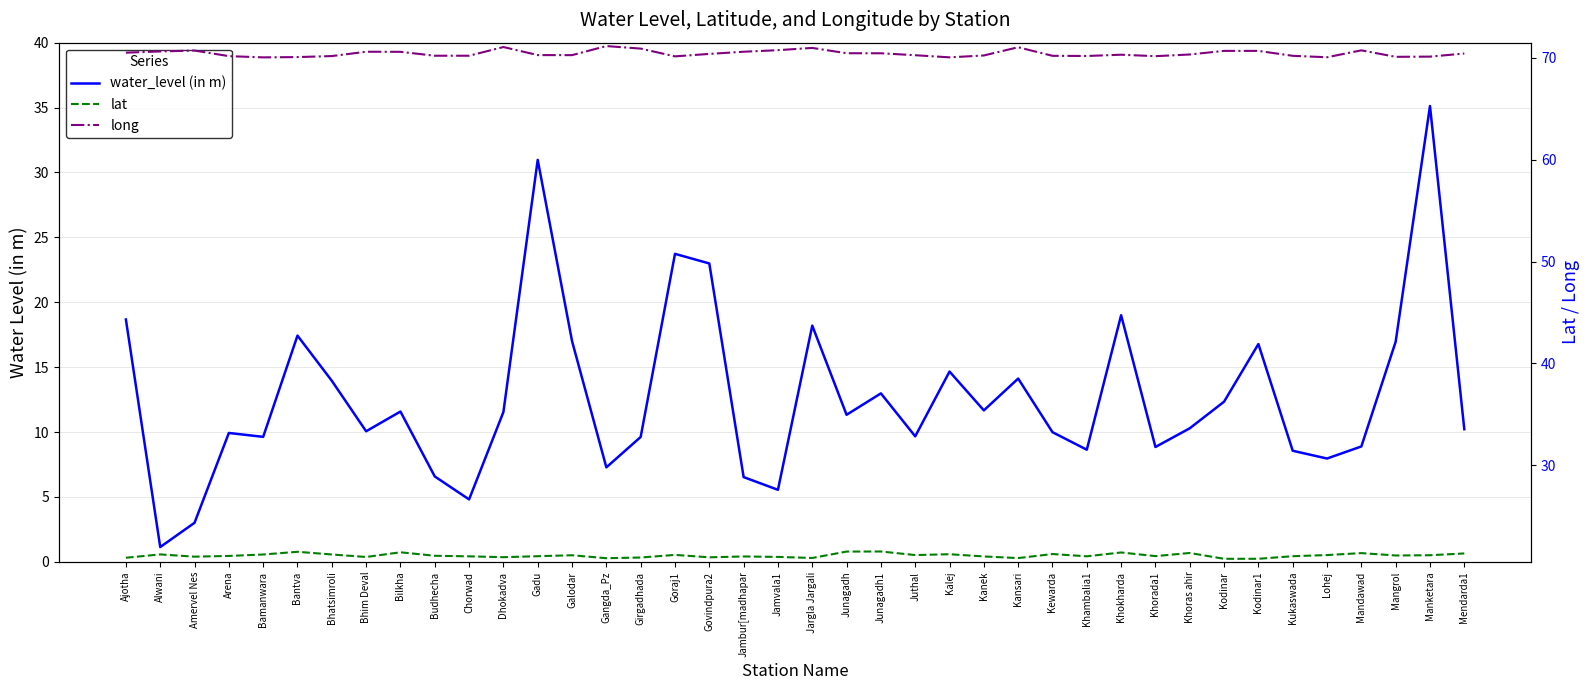

Between Alwani and Dhokadva, which series saw the biggest shift?

water_level (in m)